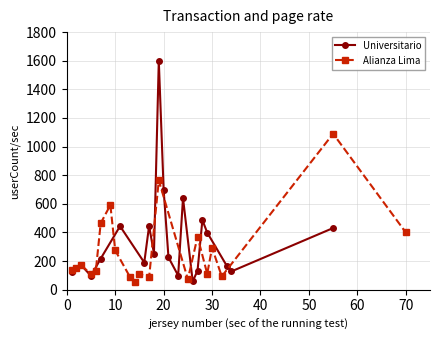

How many interior local valleys does the Universitario series have?

6